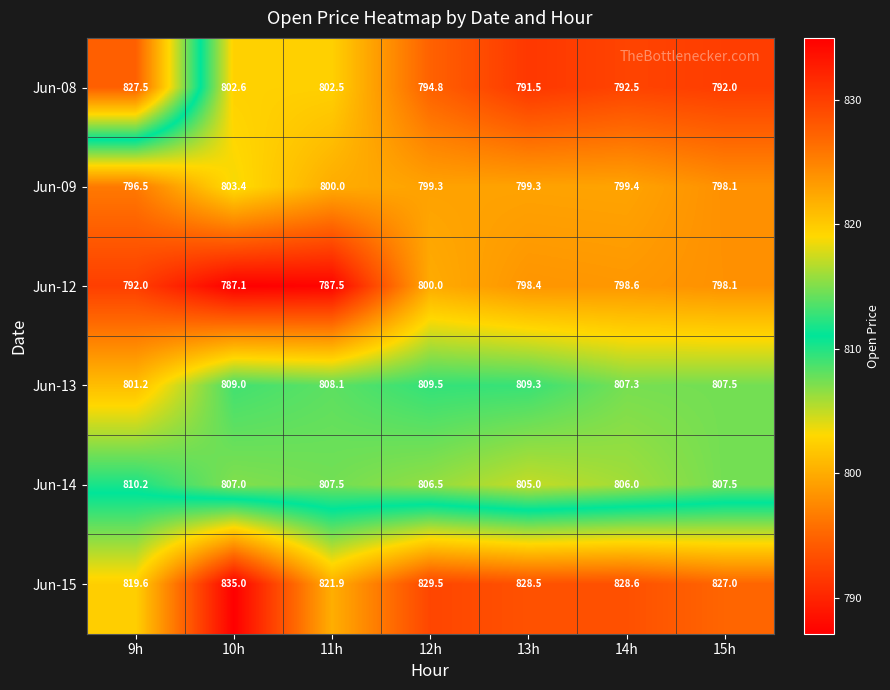

At which label does Jun-09 reach its minimum?

9h